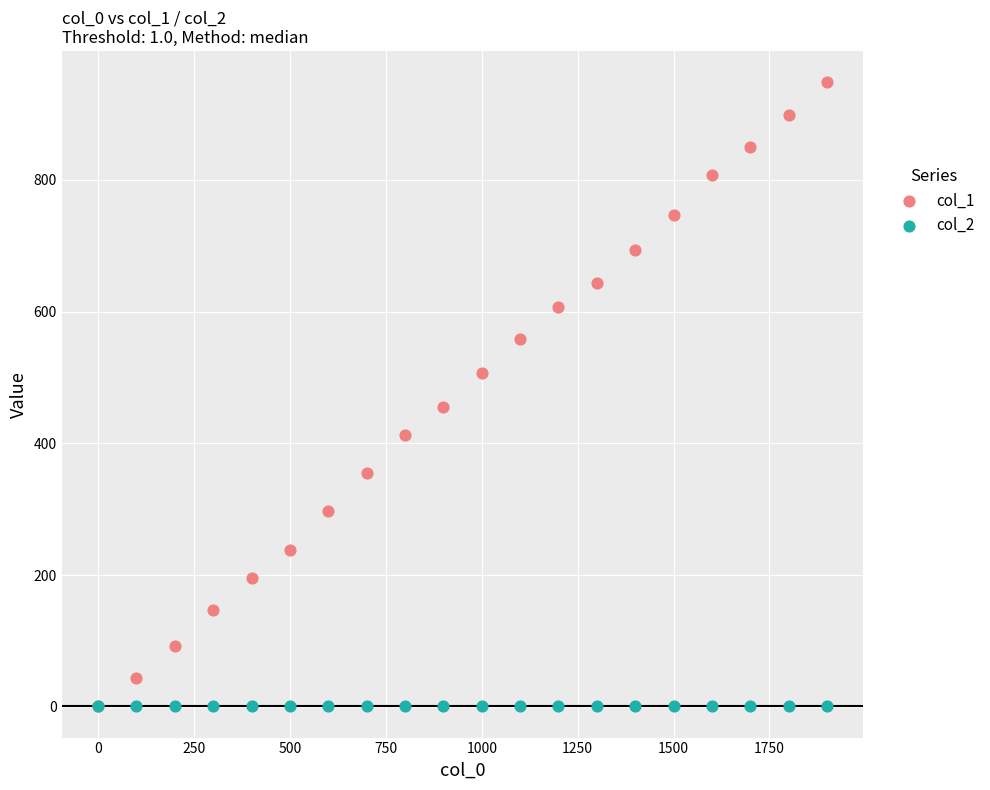

What are all the series names shown in the legend?

col_1, col_2